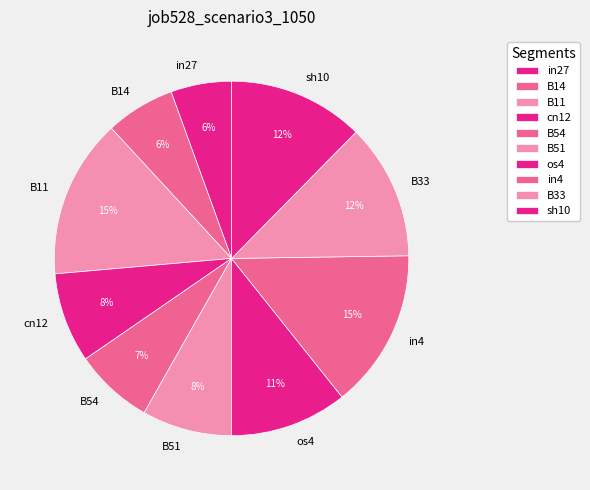

Is the sum of B33 and sh10 greater than half?

No